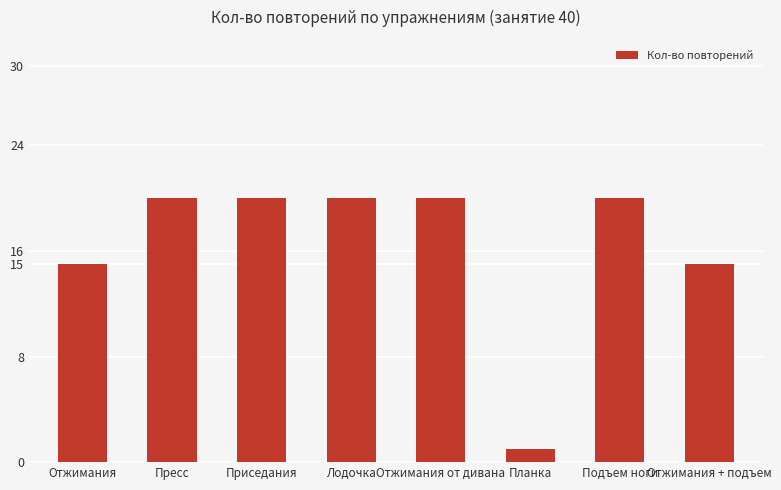

Which category has the lowest value across all series?

Планка